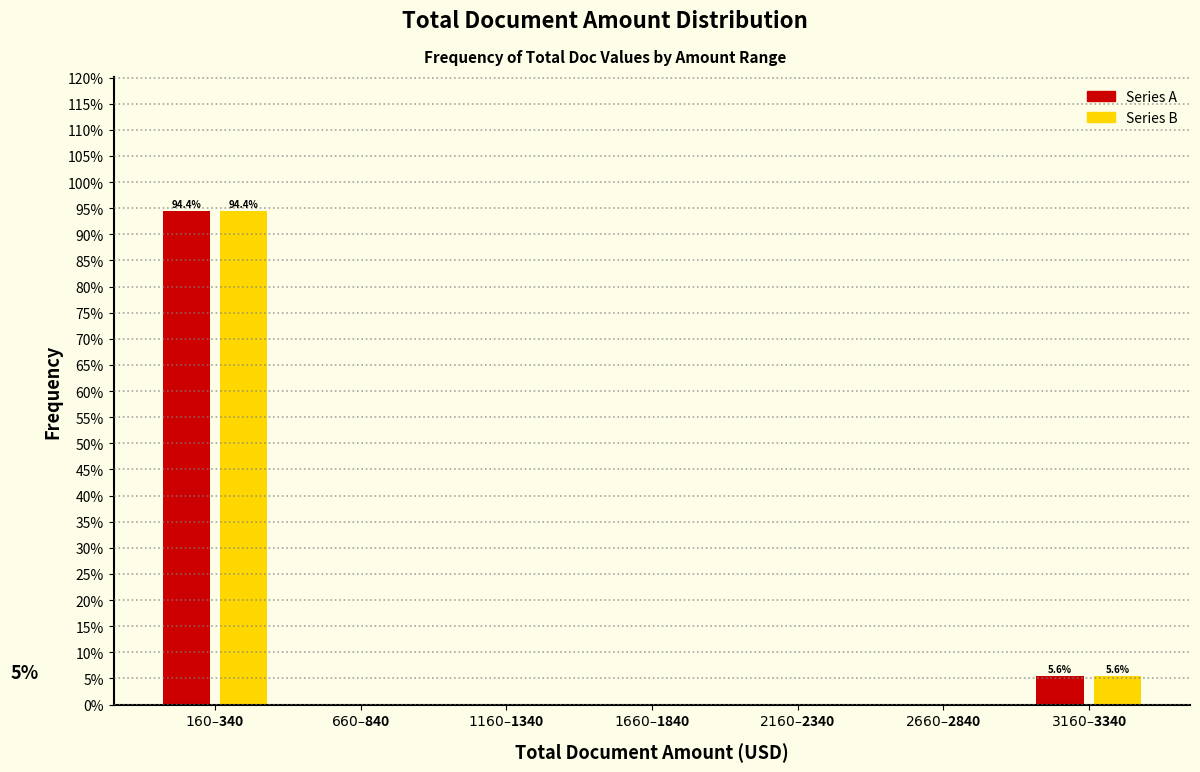

What is the sum of all Series B values?

100.0